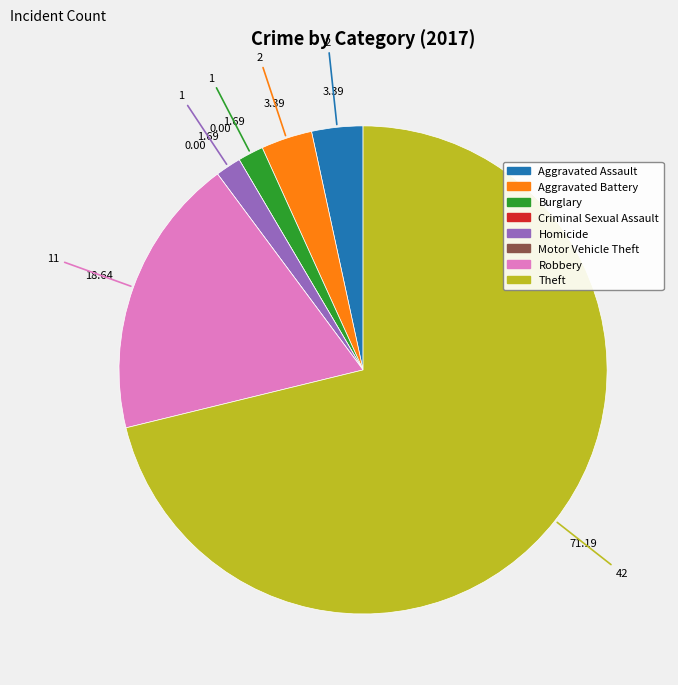

What is the largest slice in the pie chart?

Theft